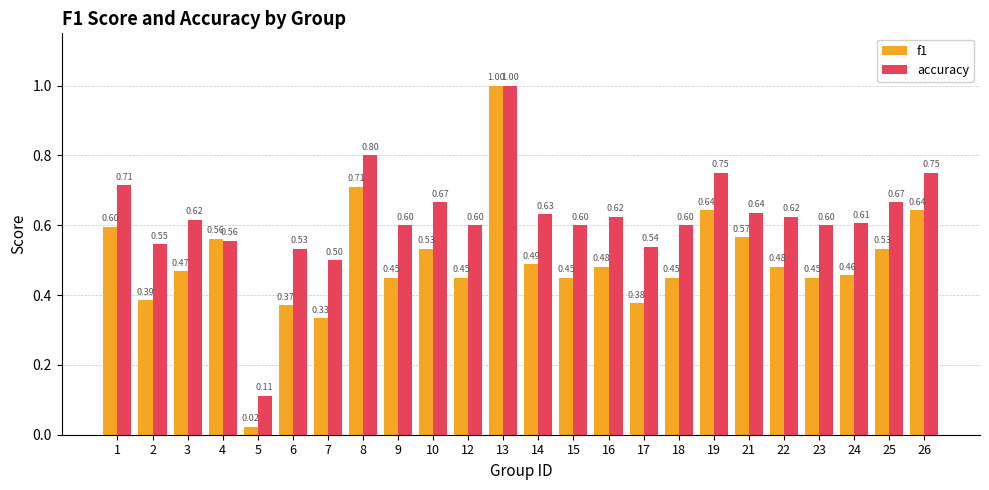

Between 1 and 10, which series saw the biggest shift?

f1